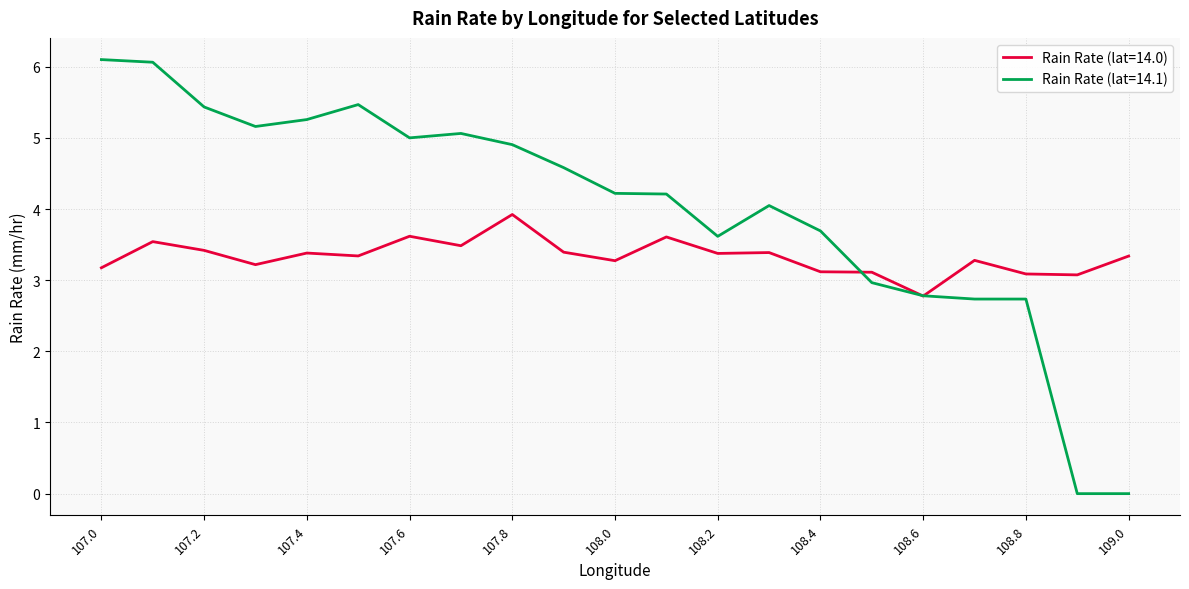

Which series has the widest spread of values?

Rain Rate (lat=14.1)